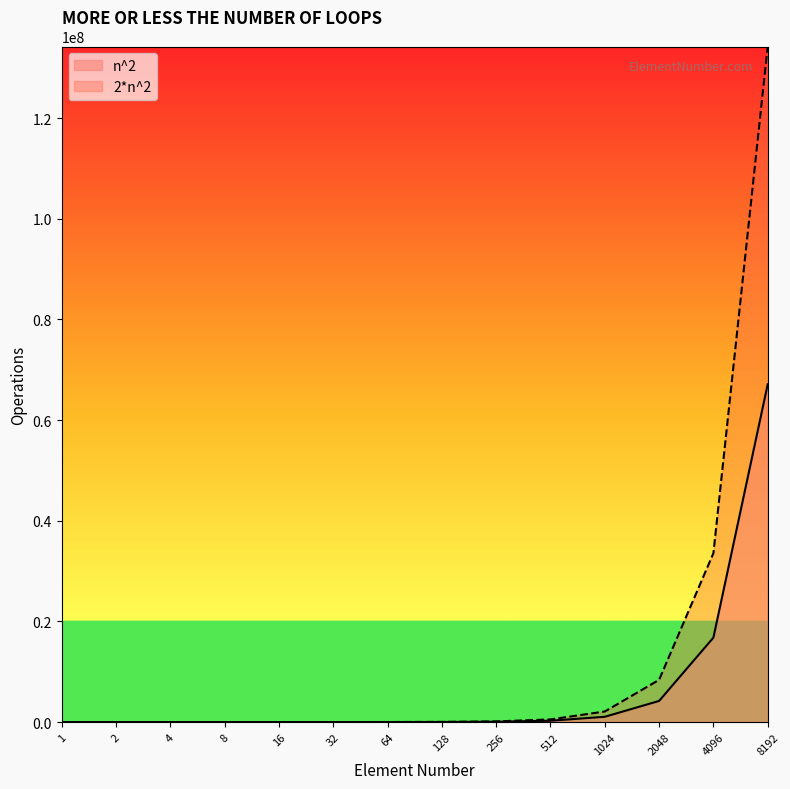

Which series has the widest spread of values?

2*n^2